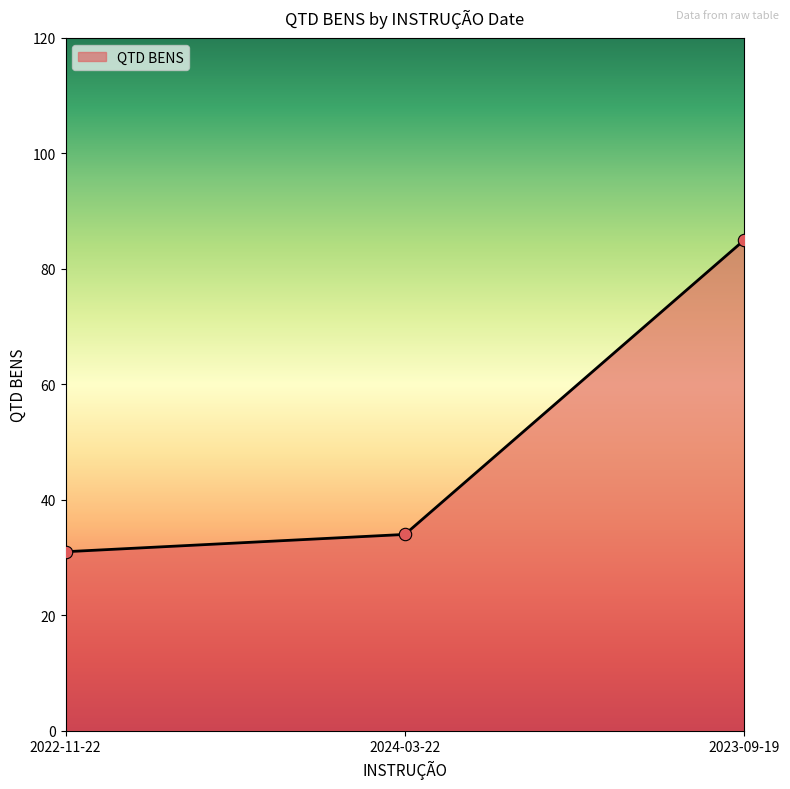

Approximately how many times larger is the value at 2022-11-22 compared to 2024-03-22?

0.9